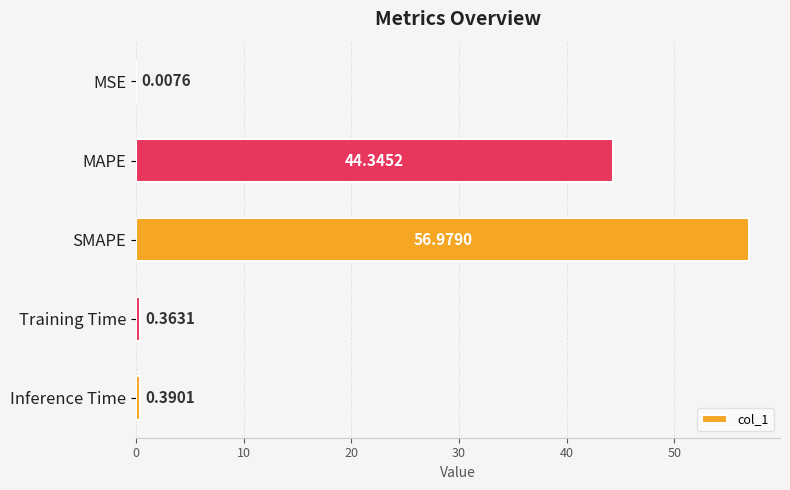

What is the sum of the values at Training Time and MAPE?

44.7